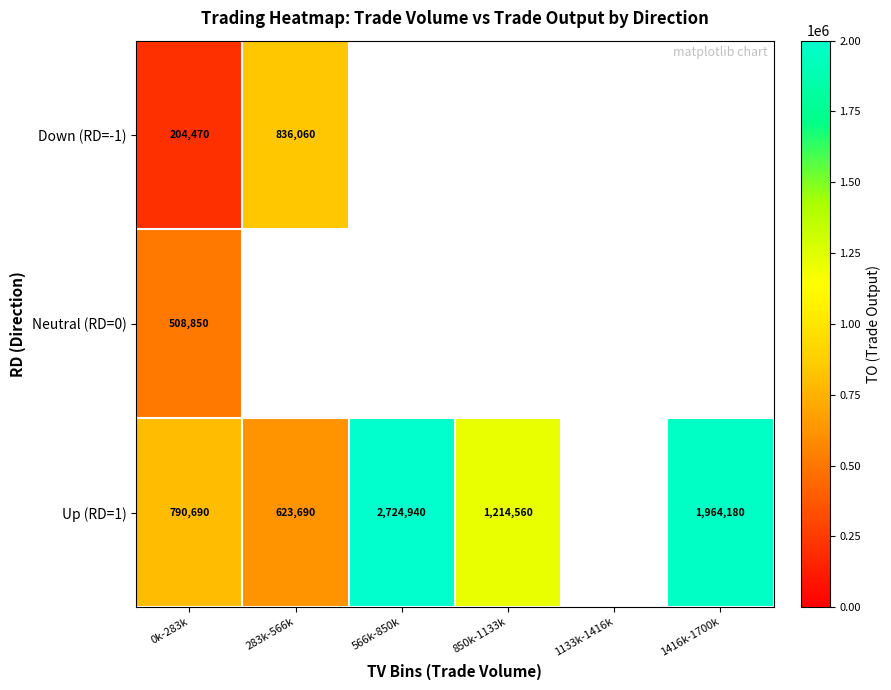

What is the difference between the highest and lowest values at 0k-283k?

586220